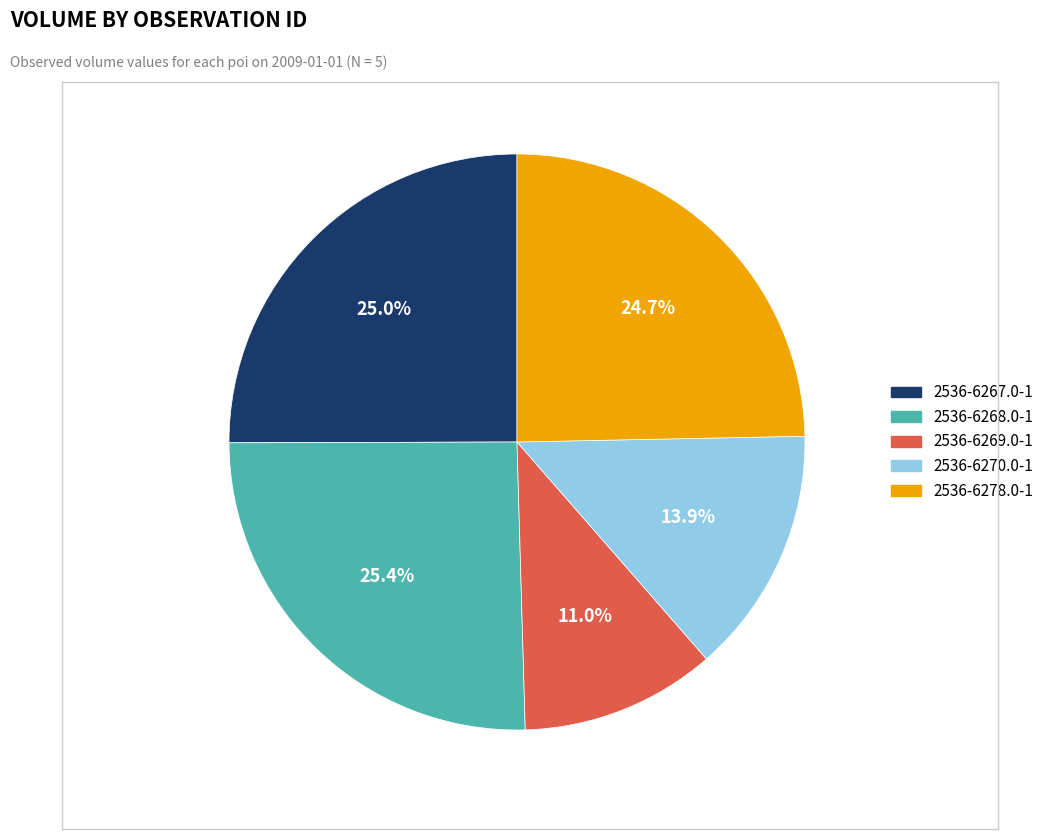

Is 2536-6267.0-1 the majority of the pie?

No